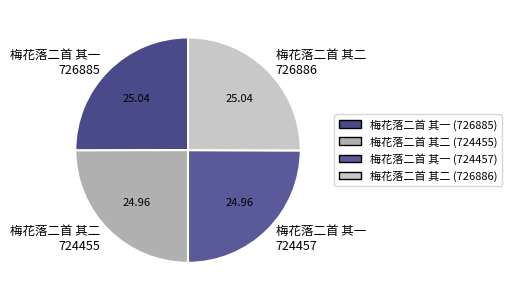

Approximately how many times larger is the value at 梅花落二首 其二 724455 compared to 梅花落二首 其一 726885?

1.0